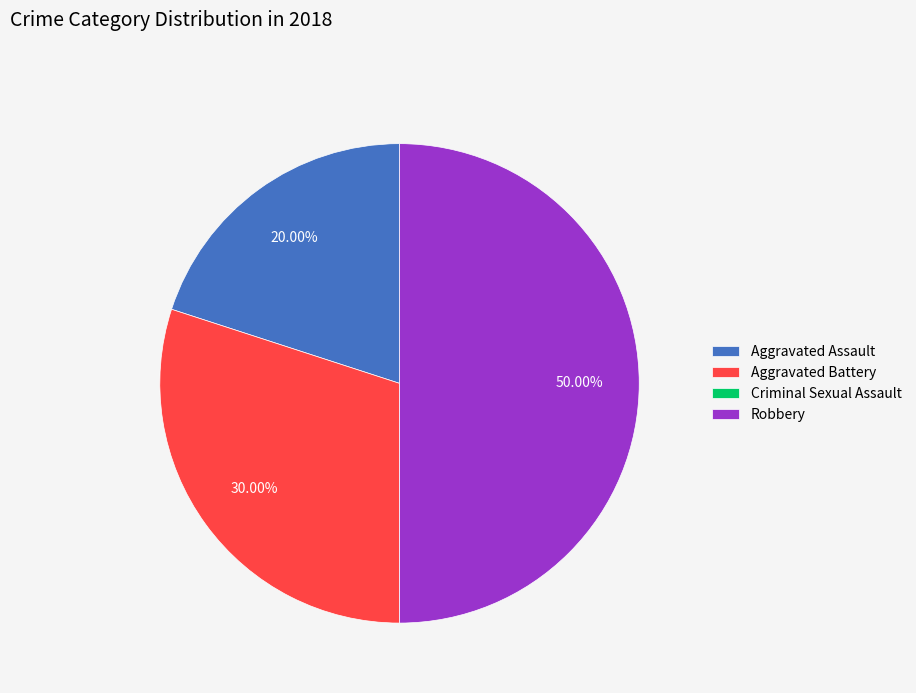

To the nearest percent, what percentage of the pie is Robbery?

50%